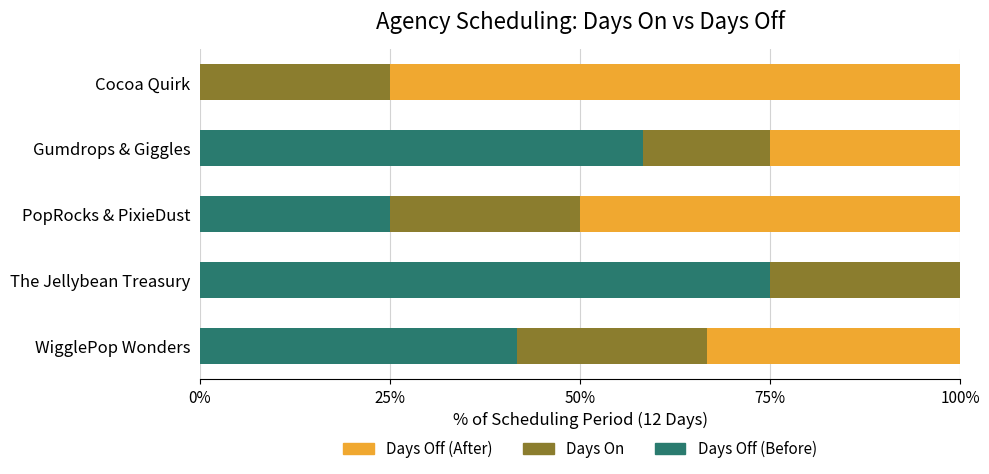

What is the total value across all series at PopRocks & PixieDust?

100.0